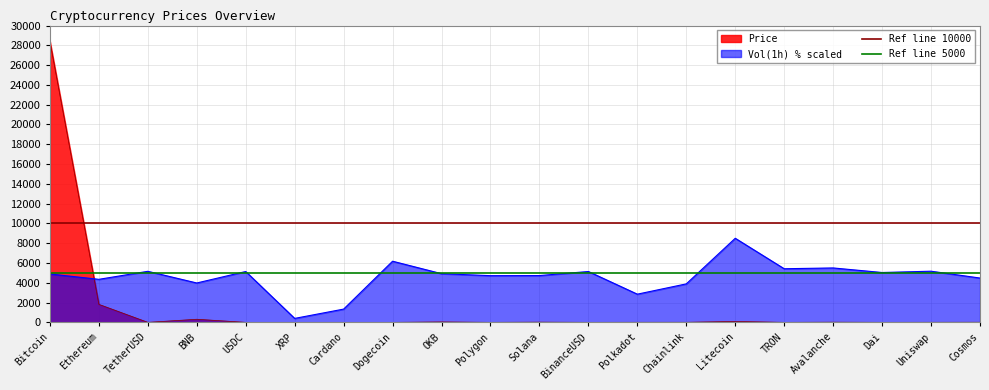

At which label is Ref line 5000 closest to 5000?

Bitcoin